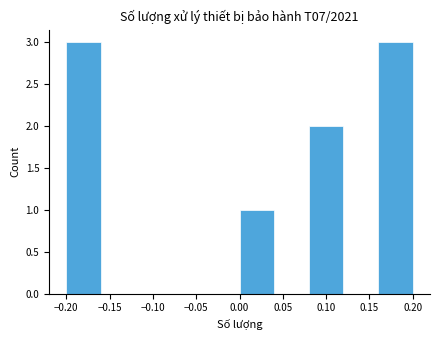

What is the height of the bar covering 0.16 to 0.20 on the x-axis? The values are not printed on the chart, so give them approximately, as read against the axis.

3